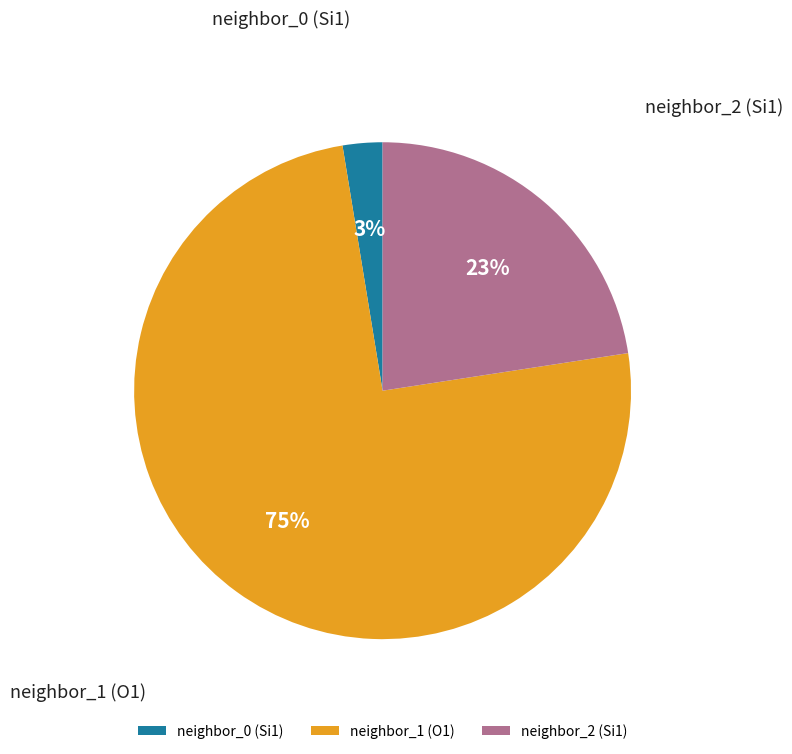

Do neighbor_2 (Si1) and neighbor_0 (Si1) together represent more than half of the pie?

No